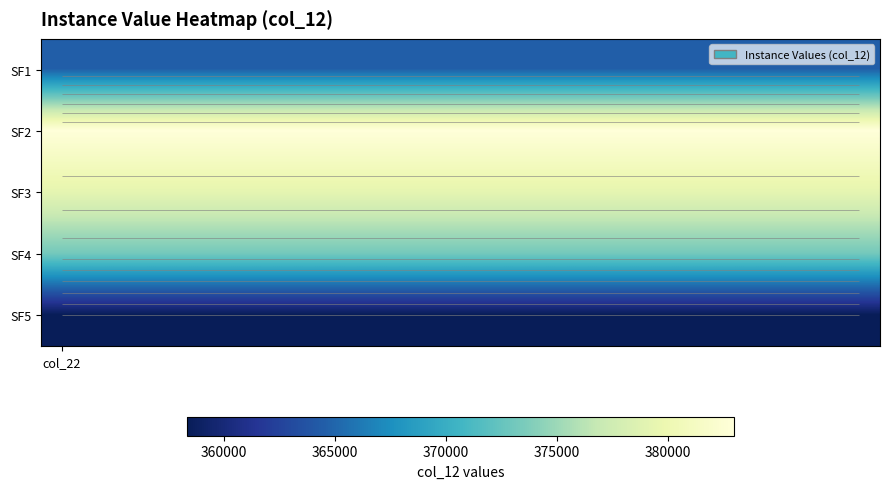

At which category is the sum across all series the highest?

col_22